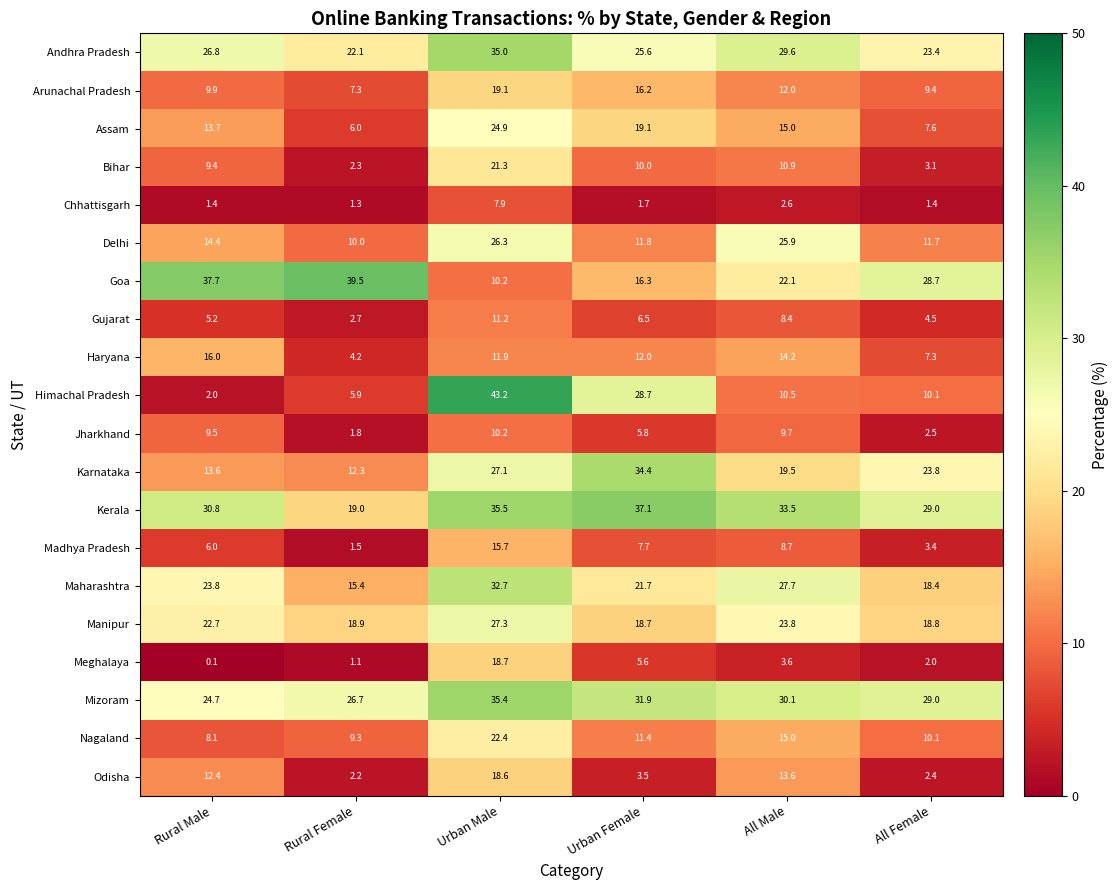

At which category is the sum across all series the highest?

Urban Male